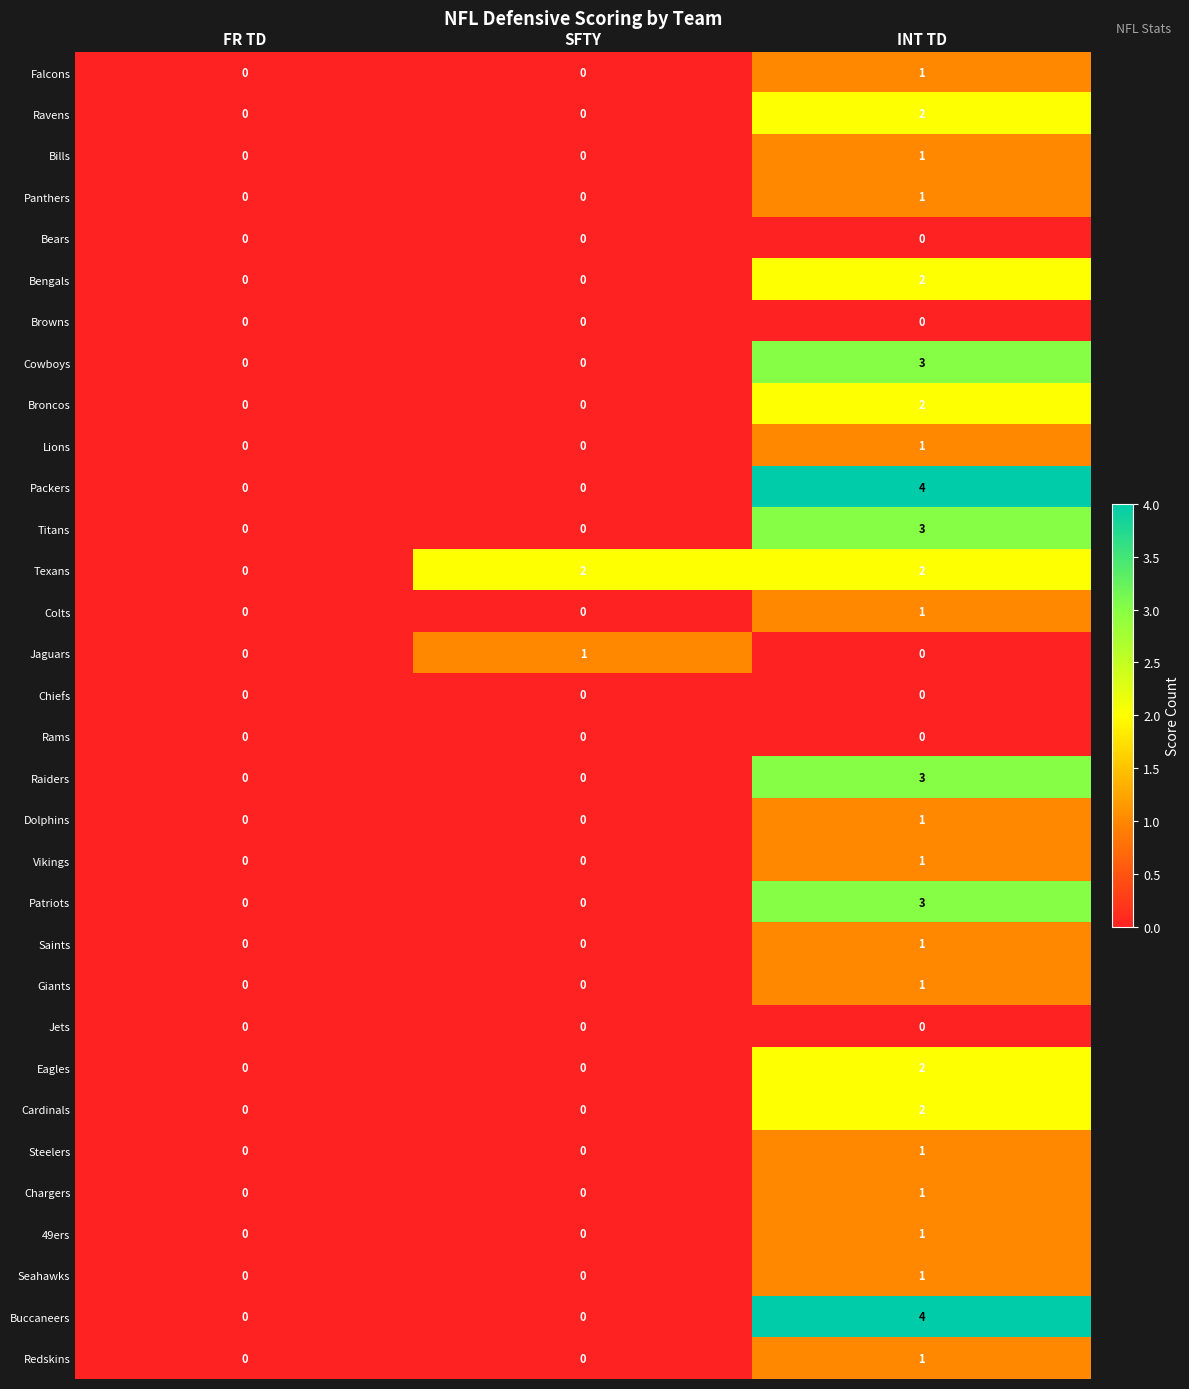

At which category is the sum across all series the highest?

INT TD